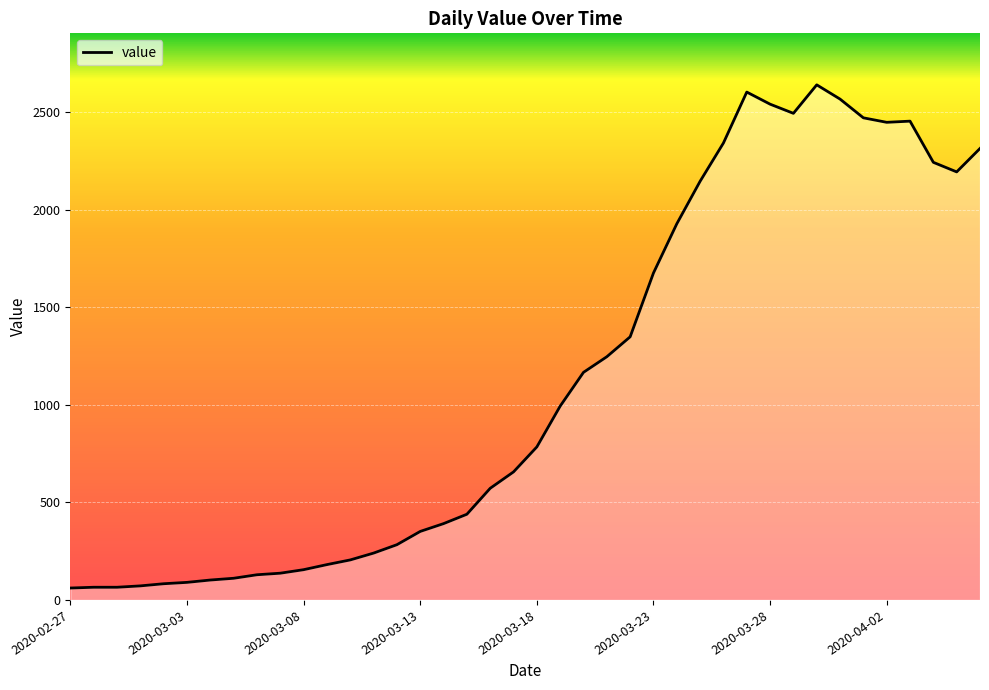

What is the maximum value shown in the chart?

2639